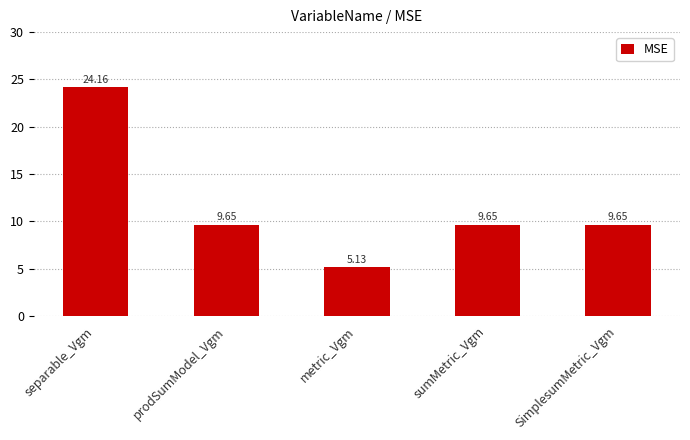

What is the average value?

11.6